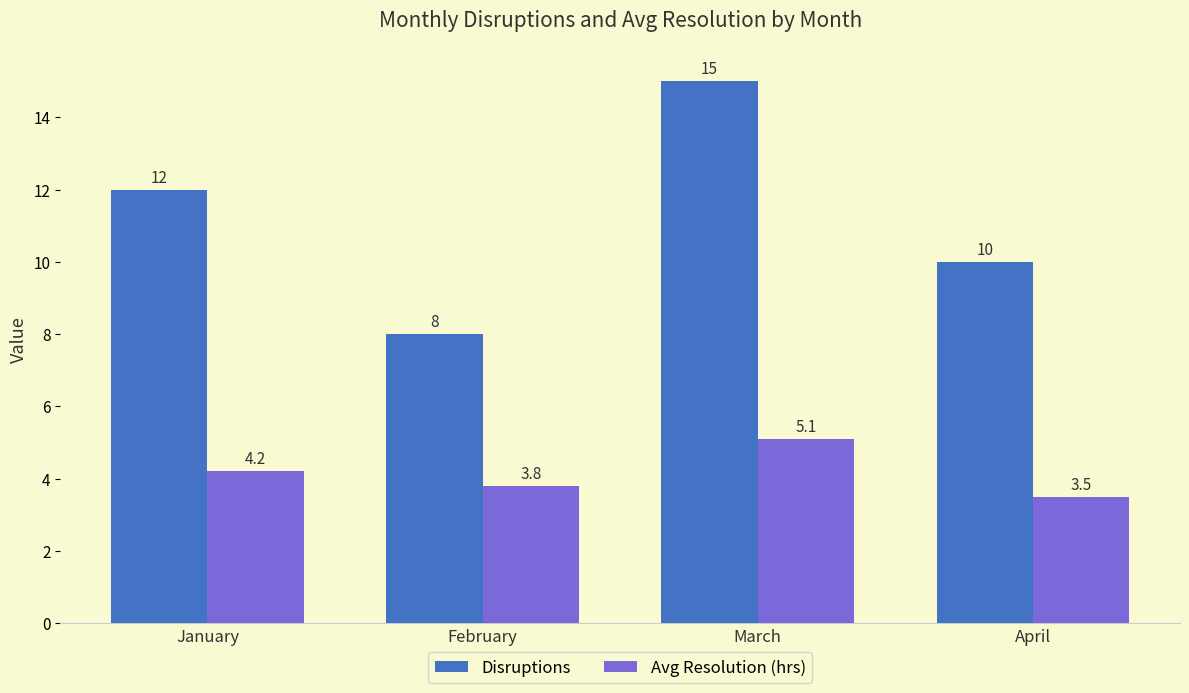

Rank the series by their maximum value, from highest to lowest.

Disruptions, Avg Resolution (hrs)